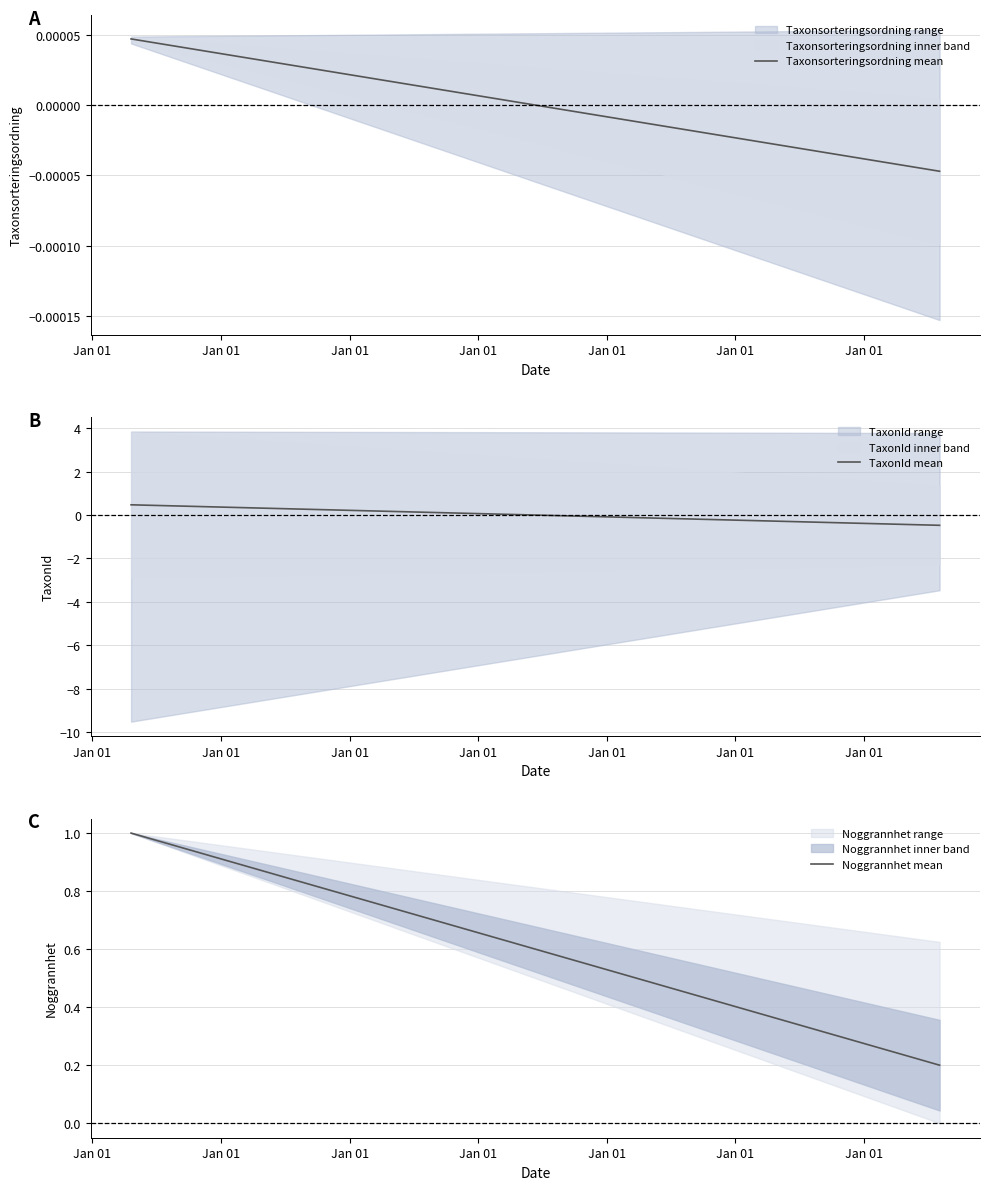

The Noggrannhet mean series shows 0.2 at Jan 01. True or false?

True